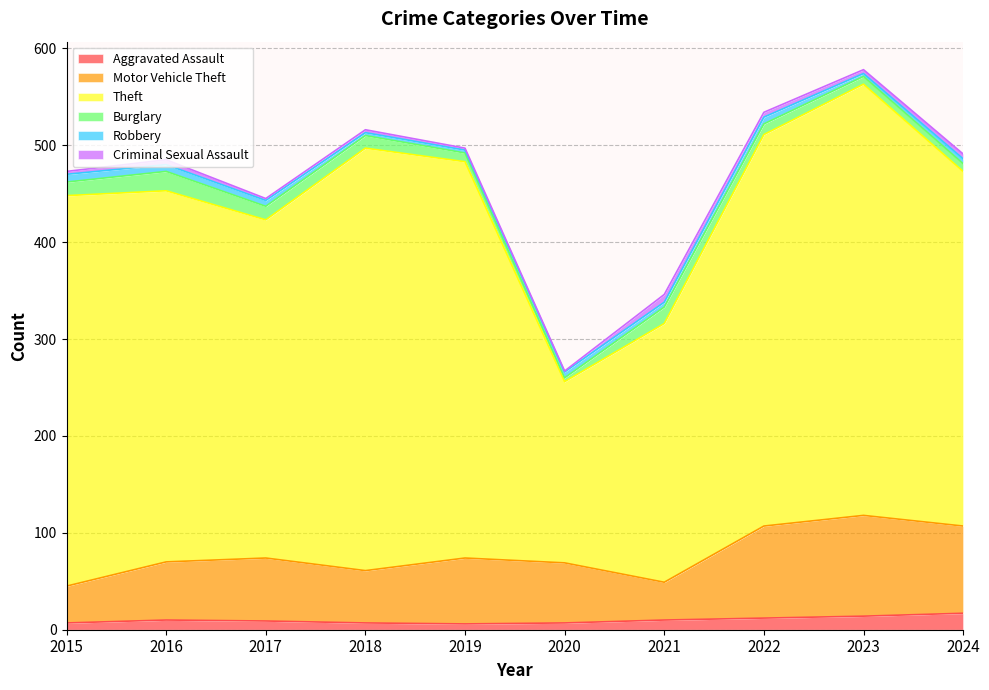

Does the chart display data point markers on the line(s)?

No